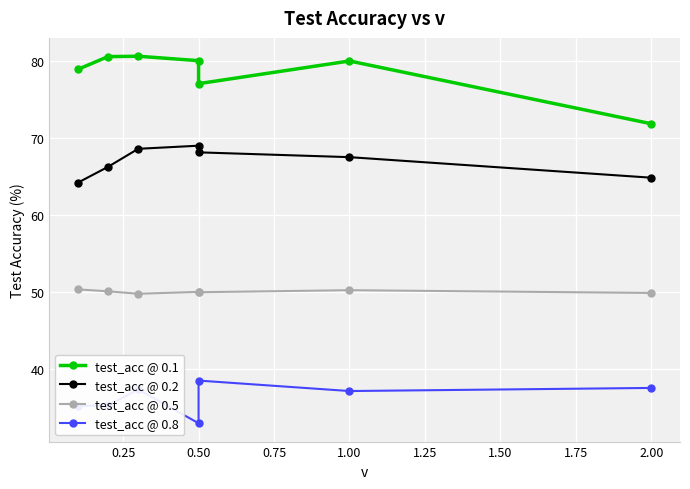

How many lines are shown in the chart?

4